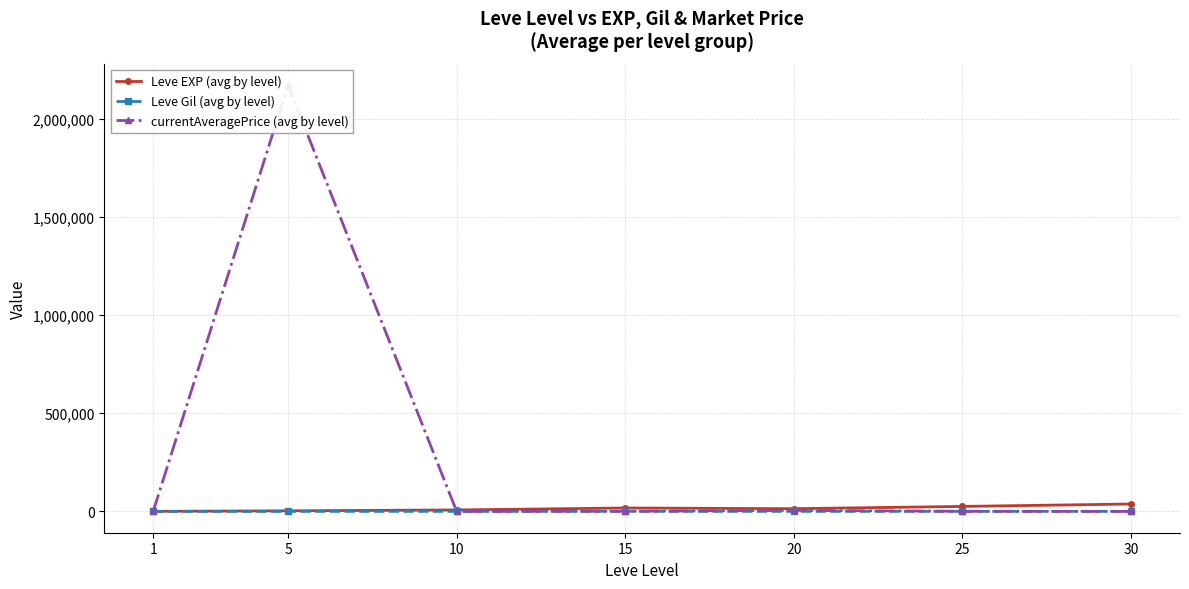

What is the maximum value shown in the chart?

2169817.0